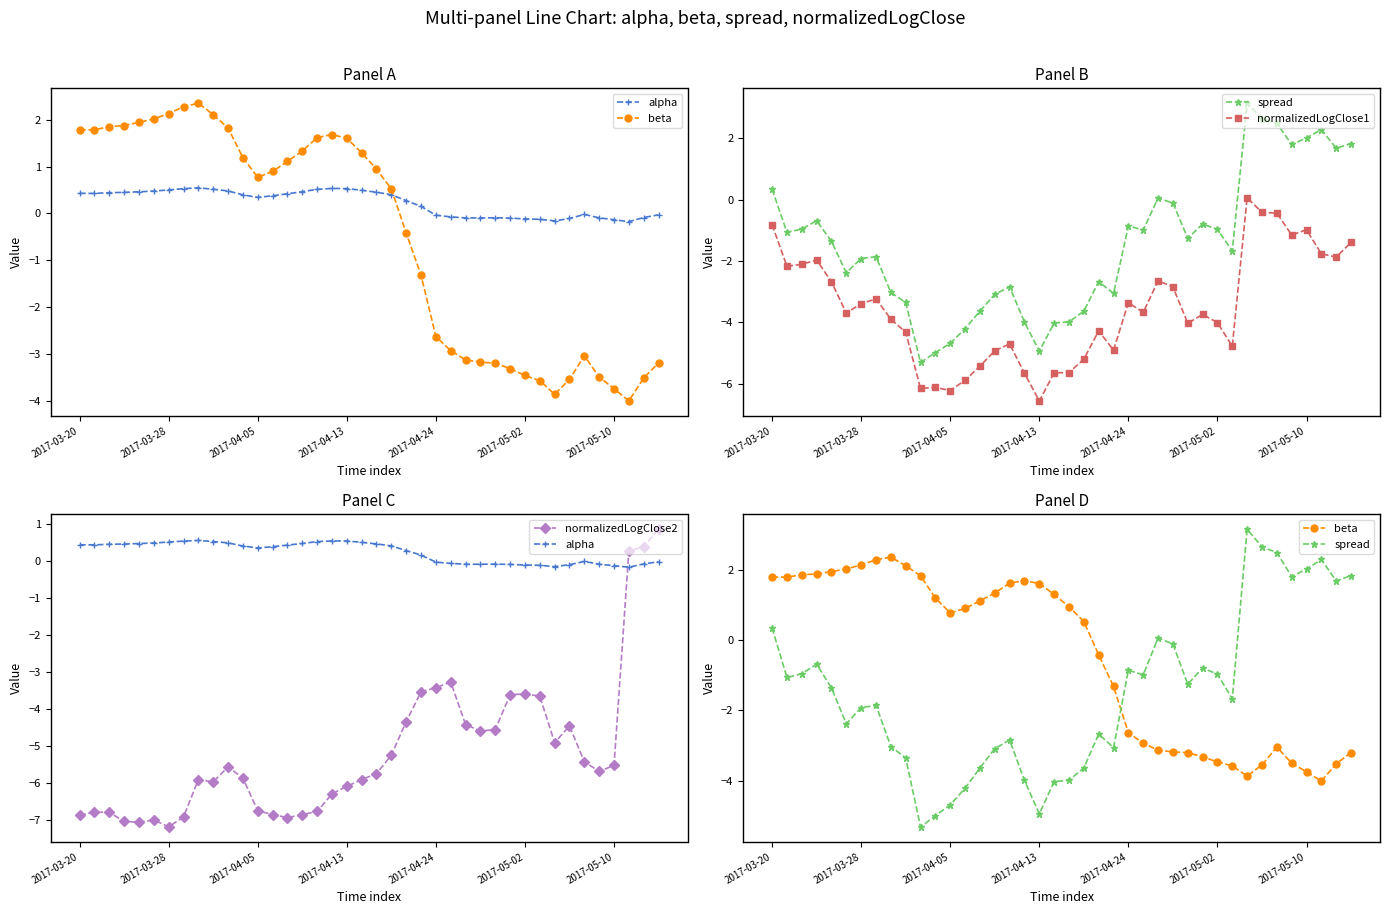

Does the chart display data point markers on the line(s)?

Yes